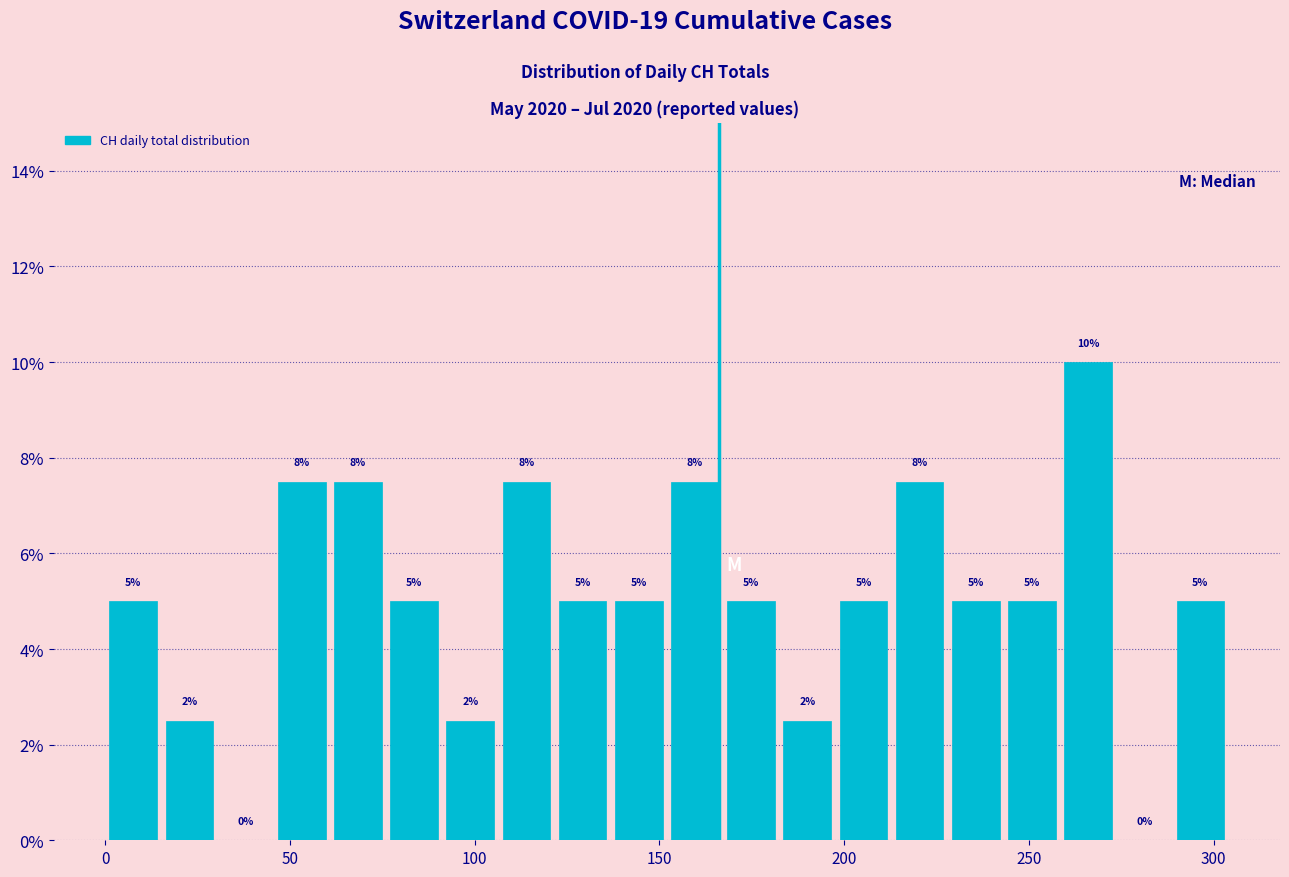

Around what value on the x-axis is the tallest bar? Give the approximate position of its centre, as read against the axis.

265